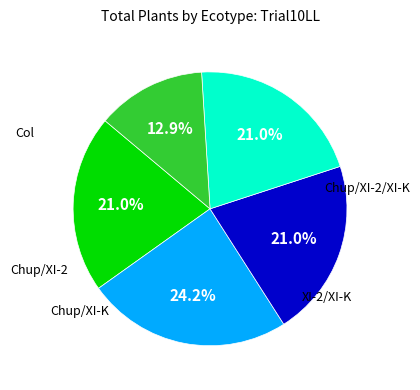

Does any single category account for the majority?

No